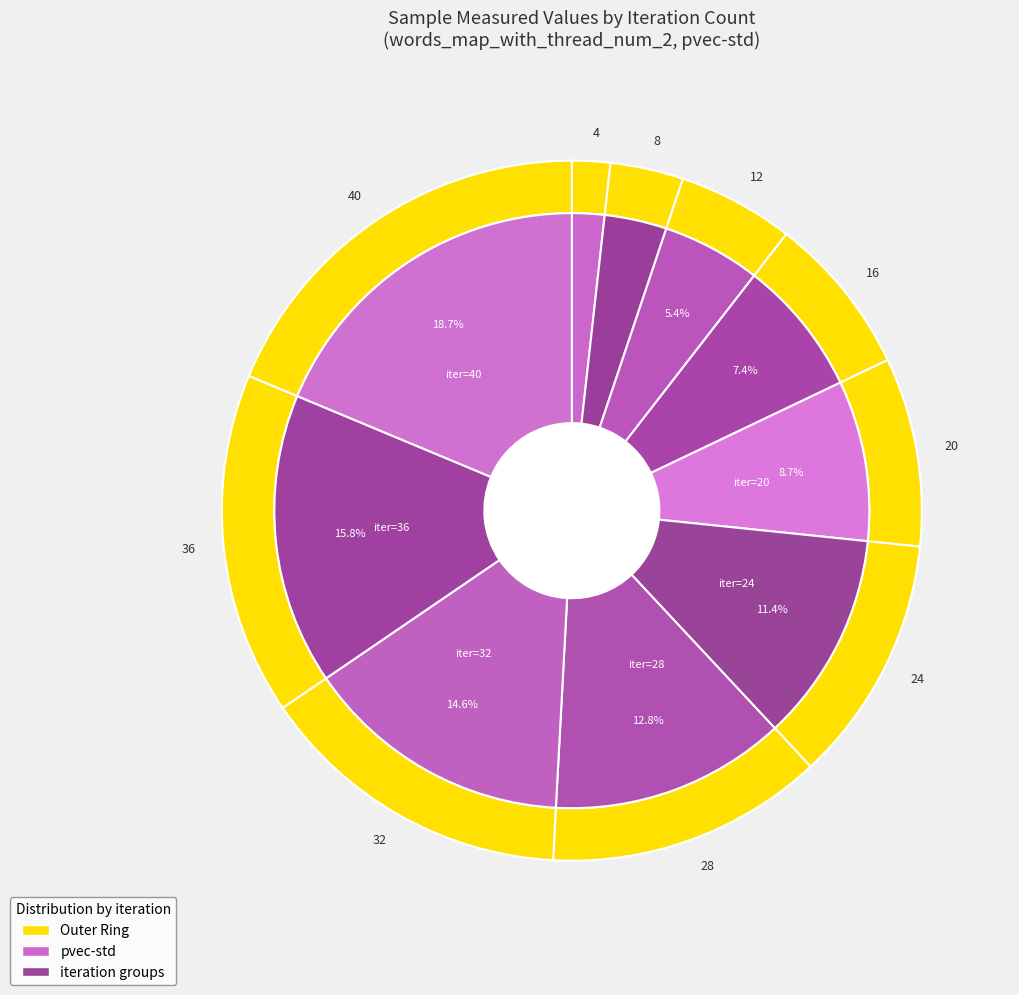

Count the number of slices in the pie.

10